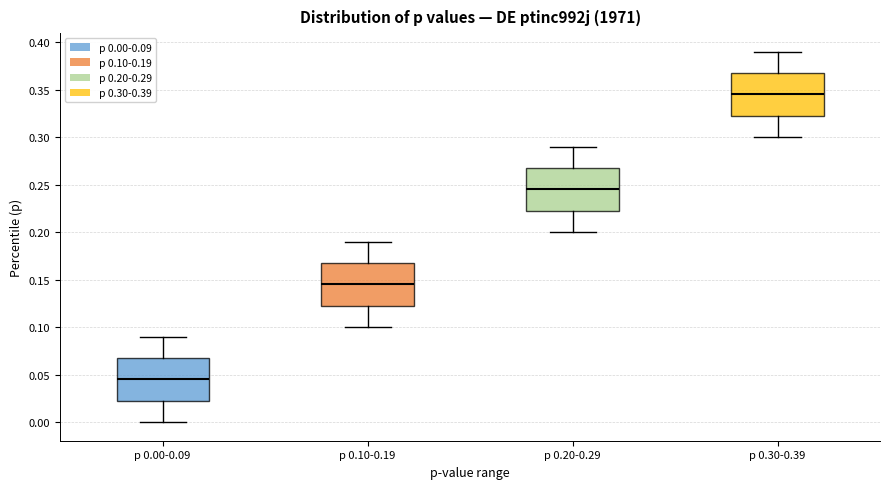

Reading left to right, read every box against the y-axis: the position of its median line, the range the box covers, and the ends of its whiskers. The values are not printed on the chart, so give them approximately, as read against the axis.

p 0.00-0.09: median 0.045, box 0.025 to 0.070, whiskers 0.000 to 0.090
p 0.10-0.19: median 0.145, box 0.125 to 0.170, whiskers 0.100 to 0.190
p 0.20-0.29: median 0.245, box 0.225 to 0.270, whiskers 0.200 to 0.290
p 0.30-0.39: median 0.345, box 0.325 to 0.370, whiskers 0.300 to 0.390